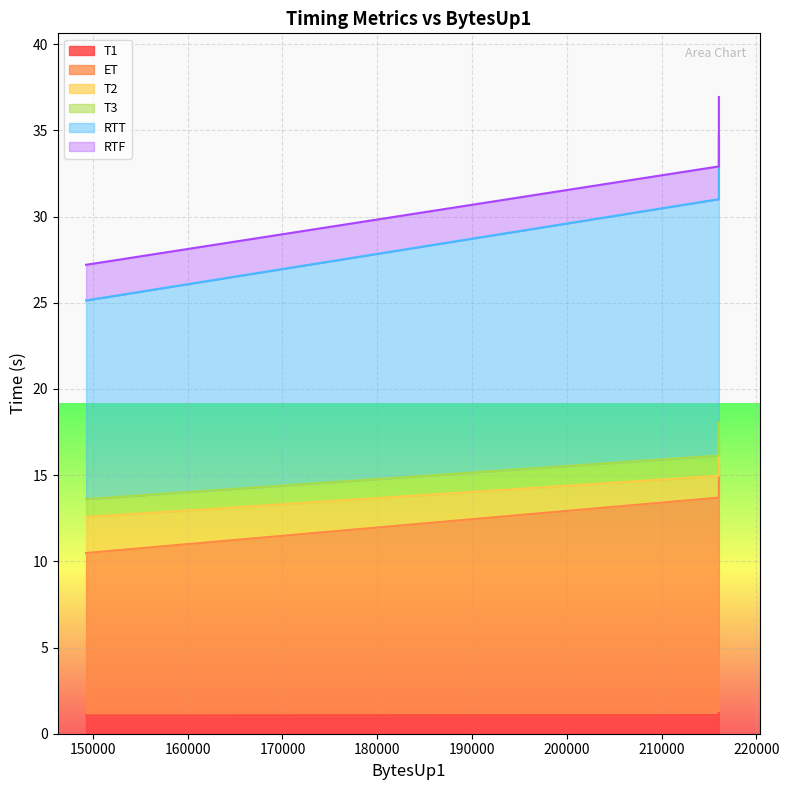

Where does the ET series first go above 13?

216044